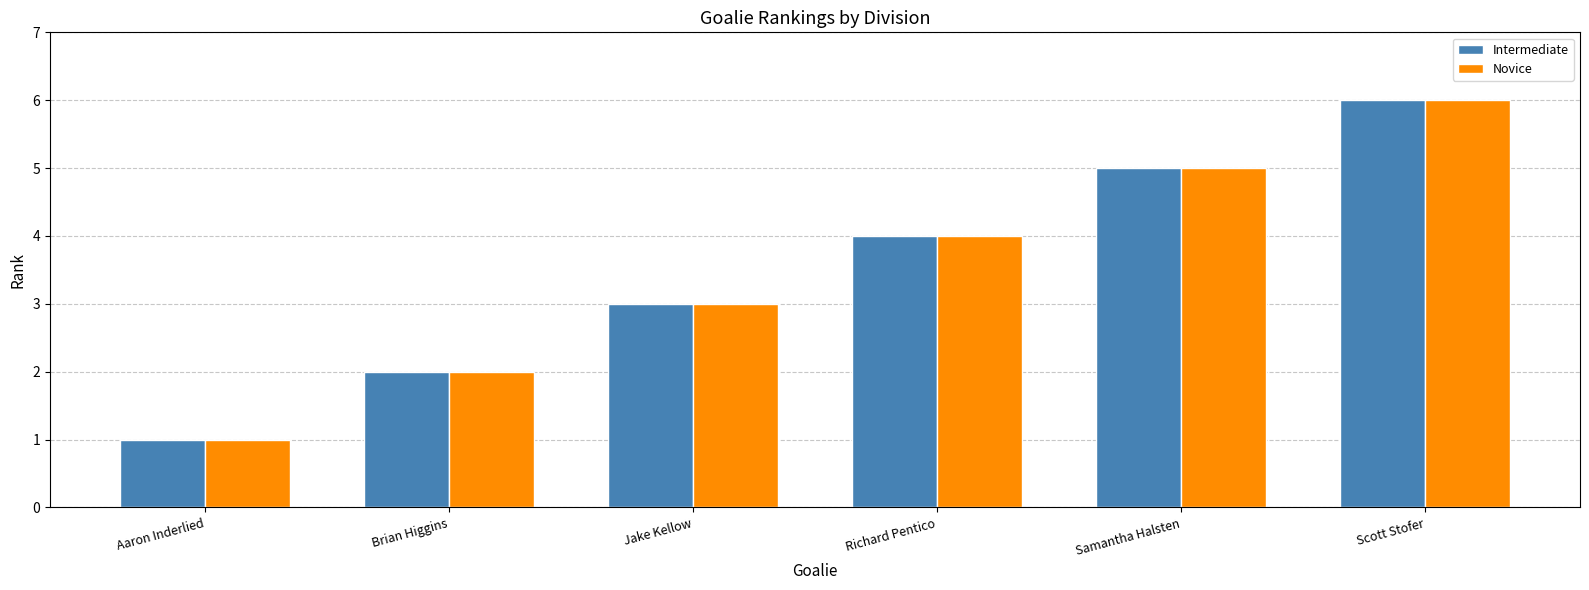

What is the total value across all series at Samantha Halsten?

10